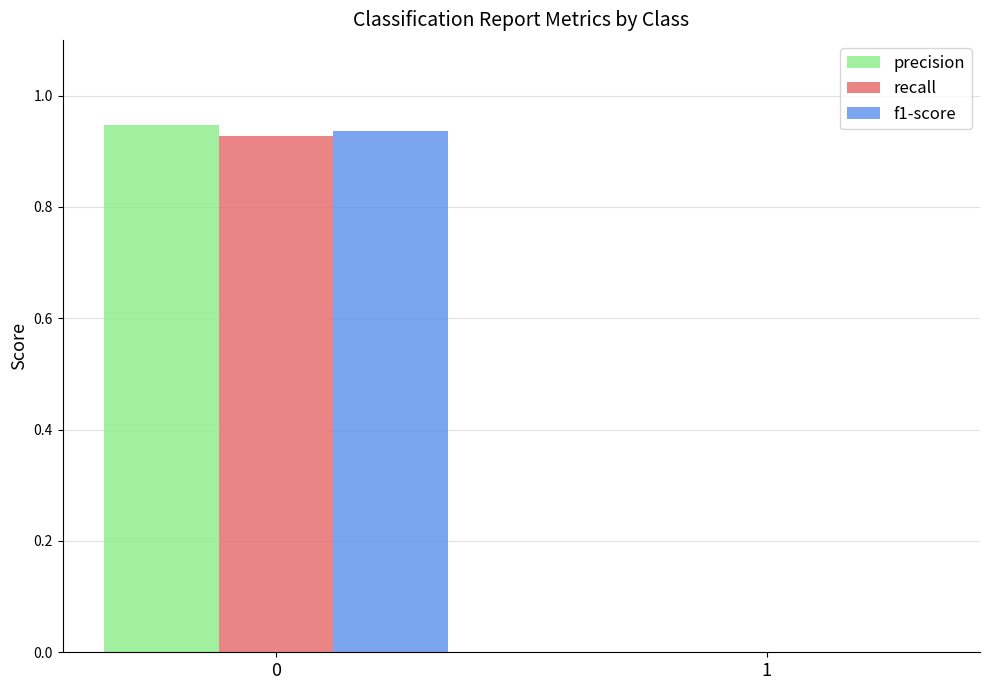

Which series changed the most between 0 and 1?

precision